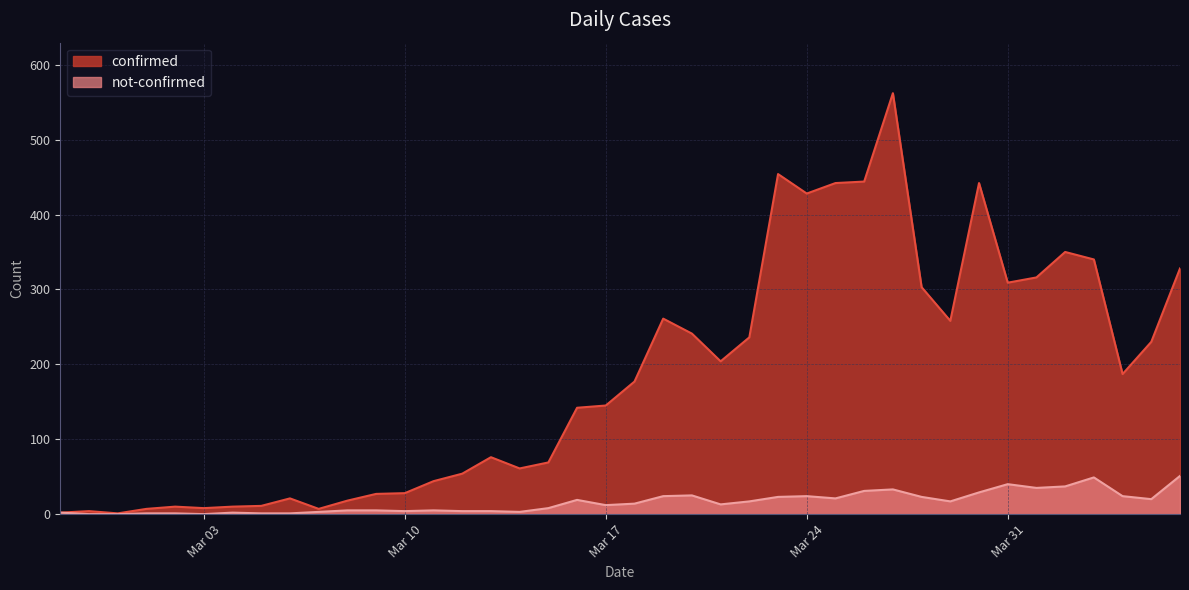

At 2020-03-08, list the series in order from largest to smallest.

confirmed, not-confirmed